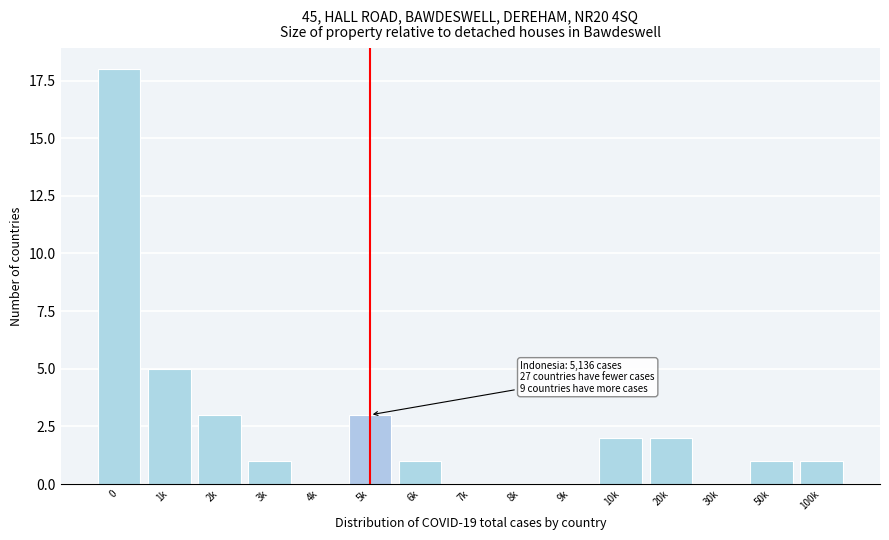

Reading left to right, list all the values displayed in this chart.

0=18	1k=5	2k=3	3k=1	4k=0	5k=3	6k=1	7k=0	8k=0	9k=0	10k=2	20k=2	30k=0	50k=1	100k=1